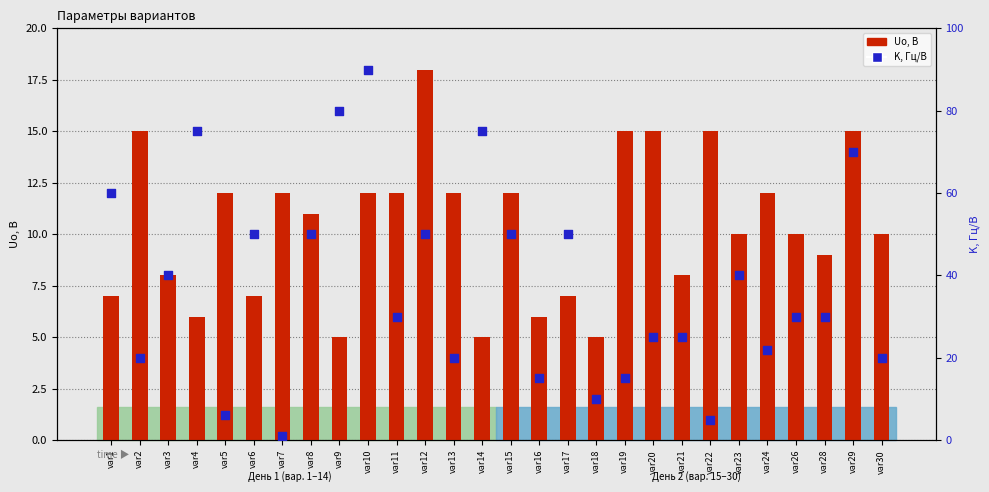

At how many categories does at least one series exceed 58?

6